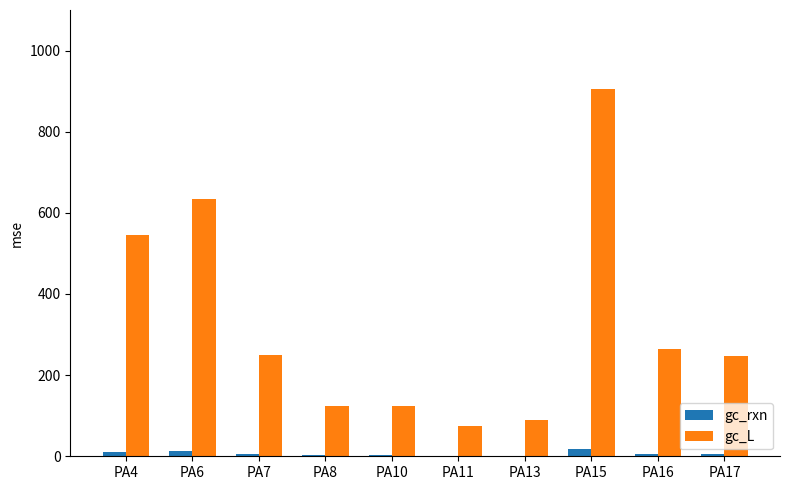

What is the sum of all gc_L values?

3257.9